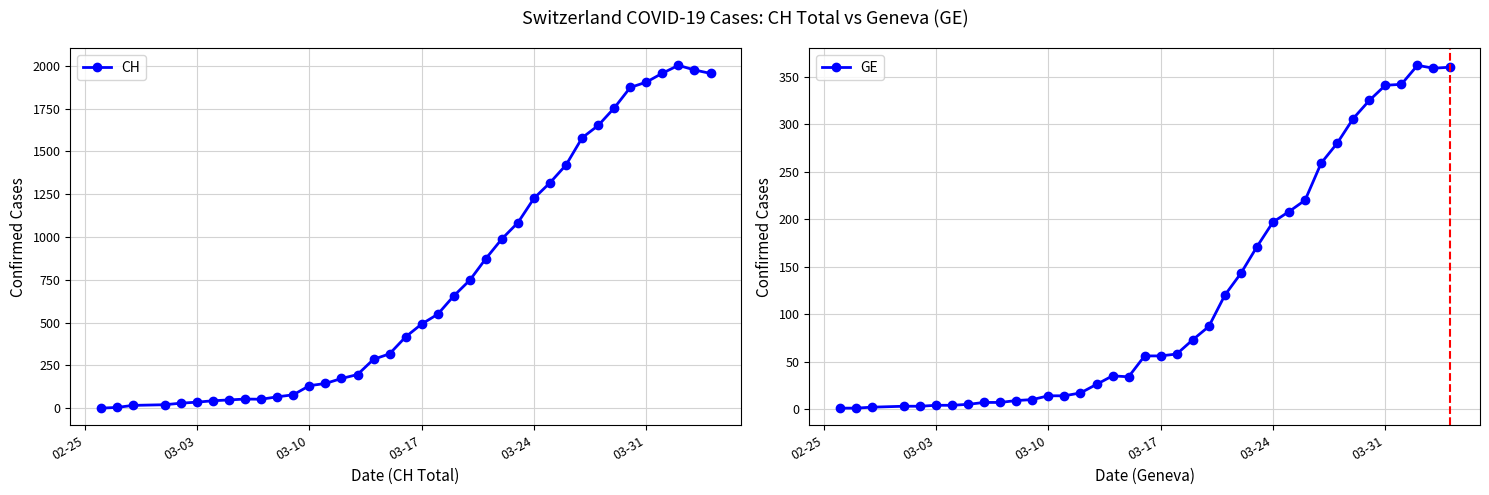

True or false: CH has more than 0 interior local peaks.

True